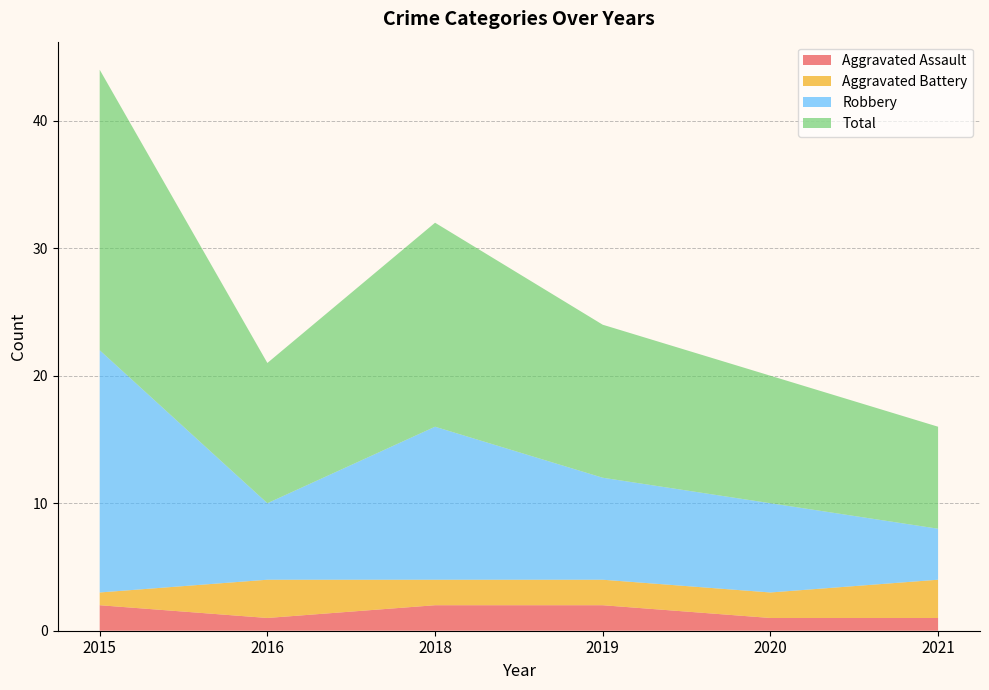

Reading left to right, transcribe all the data shown in this chart.

Aggravated Assault: 2	1	2	2	1	1
Aggravated Battery: 1	3	2	2	2	3
Robbery: 19	6	12	8	7	4
Total: 22	11	16	12	10	8